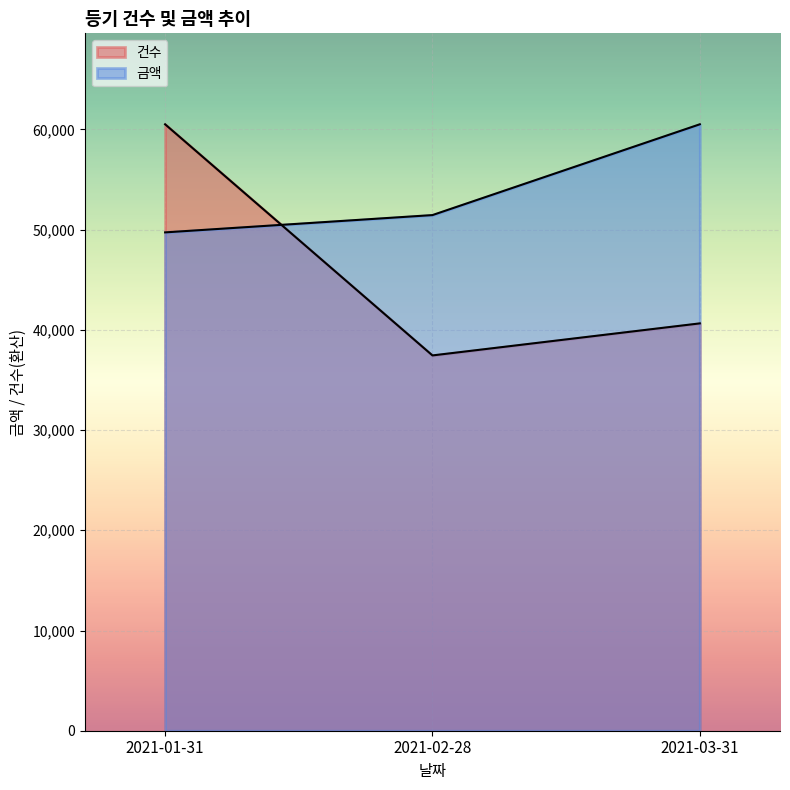

What is the label of the 1st point from the right?

2021-03-31